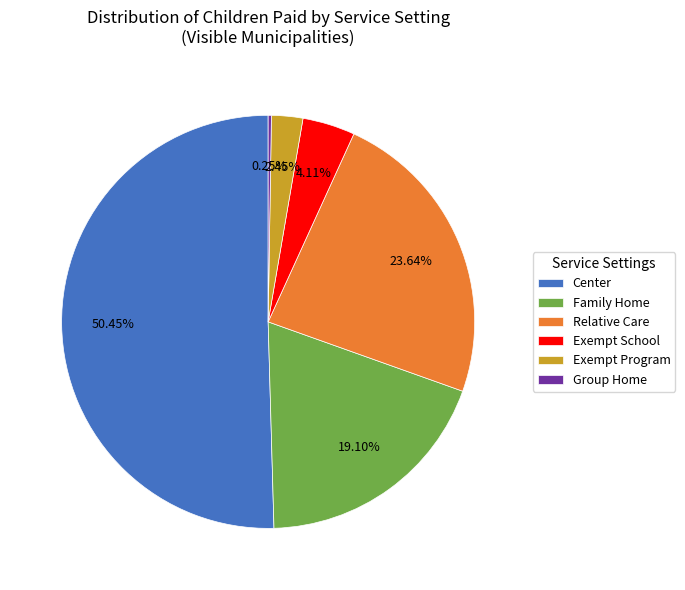

What is the largest slice in the pie chart?

Center